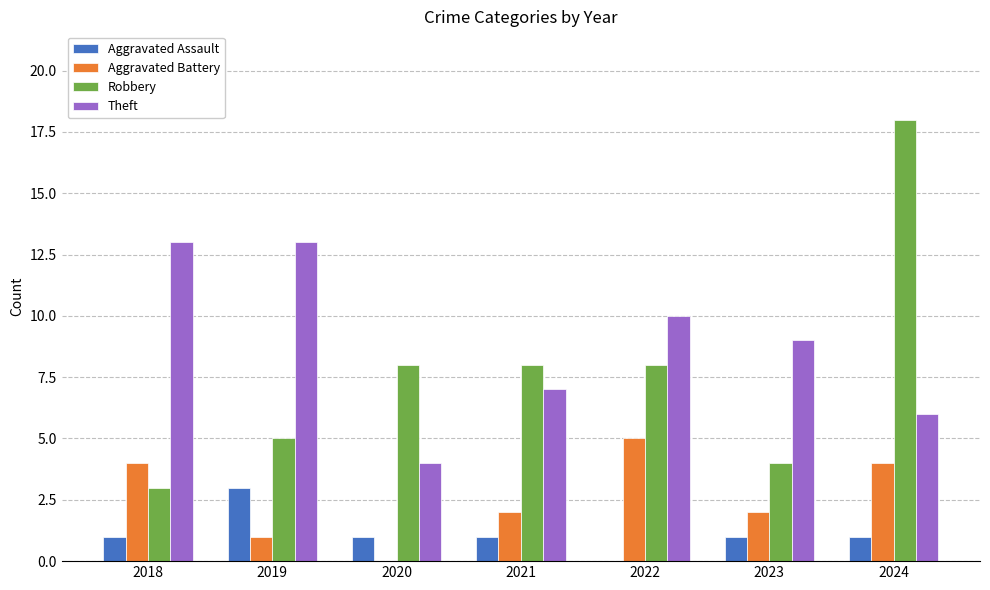

What is the spread (max minus min) of values at 2018?

12